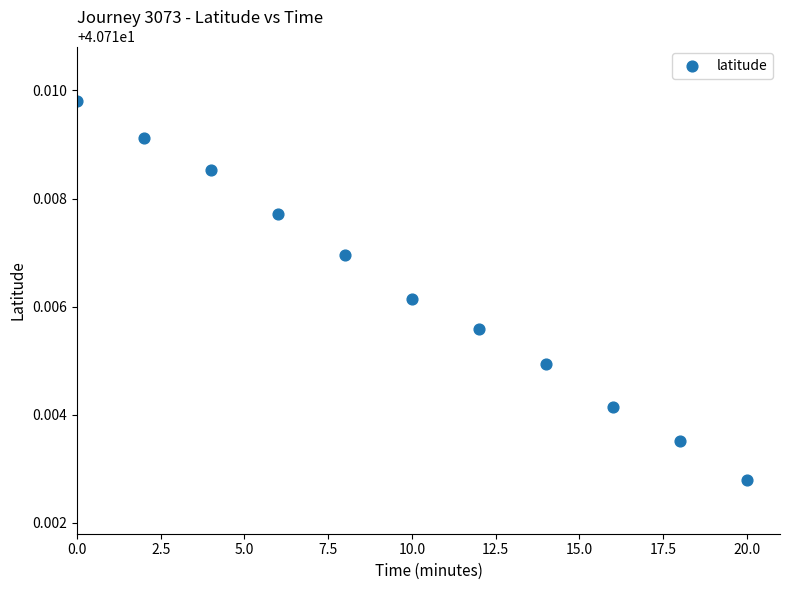

What is the average X value?

10.0